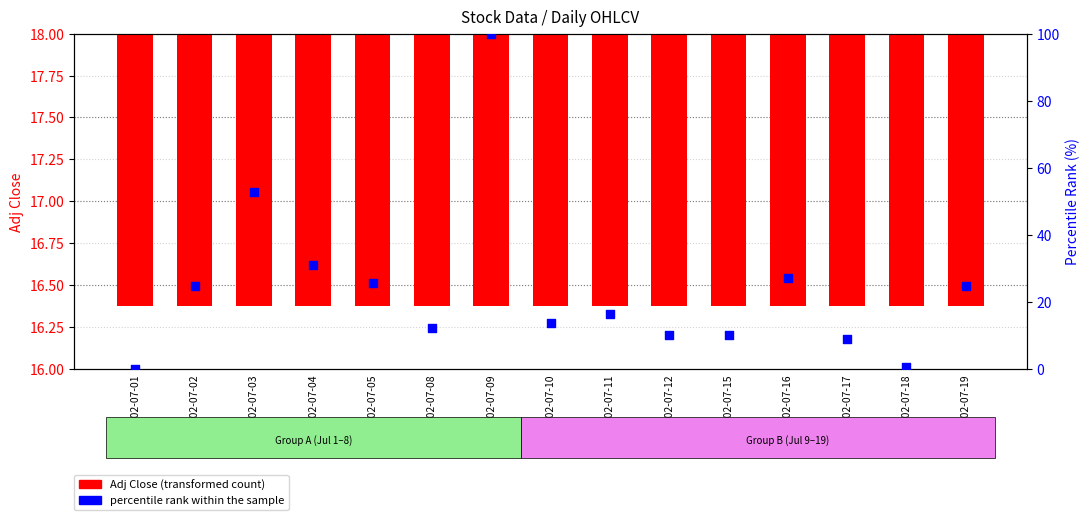

Which series contains the highest Y value?

percentile rank within the sample